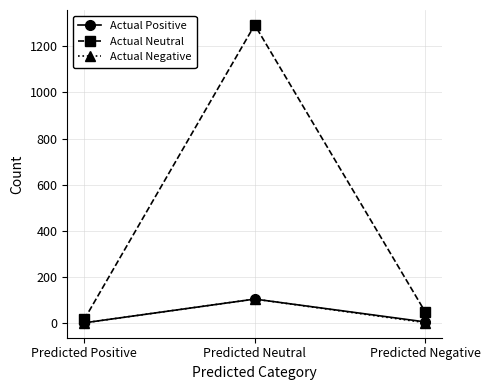

What is the difference between the maximum and minimum values in the Actual Negative series?

103